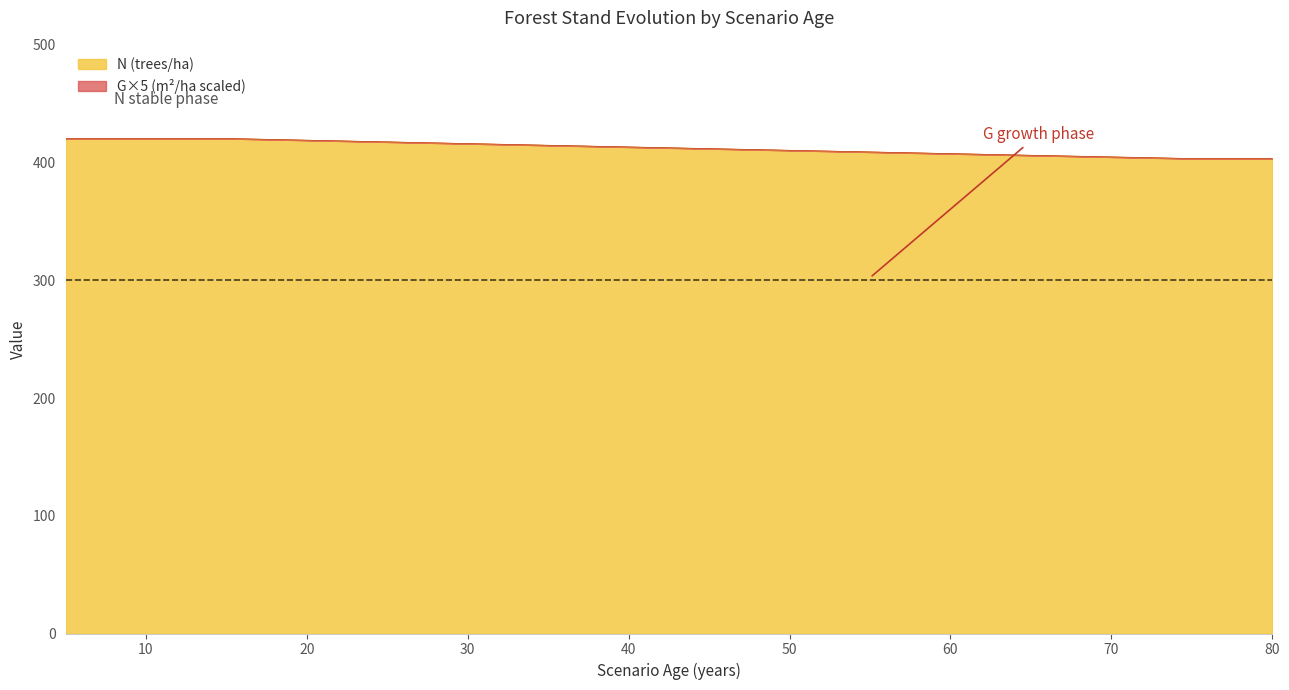

The value of N (trees/ha) at 30 is 416.1. True or false?

True